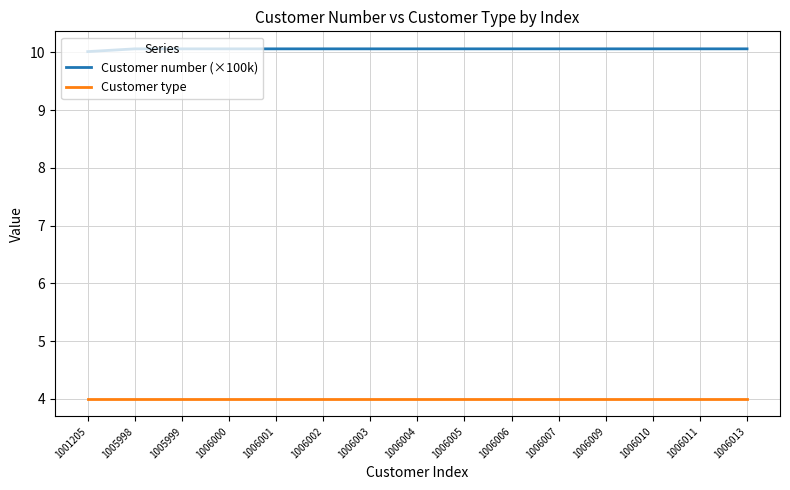

Reading right to left, list all the values displayed in this chart.

Customer number (×100k): 1006013=10.1	1006011=10.1	1006010=10.1	1006009=10.1	1006007=10.1	1006006=10.1	1006005=10.1	1006004=10.1	1006003=10.1	1006002=10.1	1006001=10.1	1006000=10.1	1005999=10.1	1005998=10.1	1001205=10.0
Customer type: 1006013=4.0	1006011=4.0	1006010=4.0	1006009=4.0	1006007=4.0	1006006=4.0	1006005=4.0	1006004=4.0	1006003=4.0	1006002=4.0	1006001=4.0	1006000=4.0	1005999=4.0	1005998=4.0	1001205=4.0